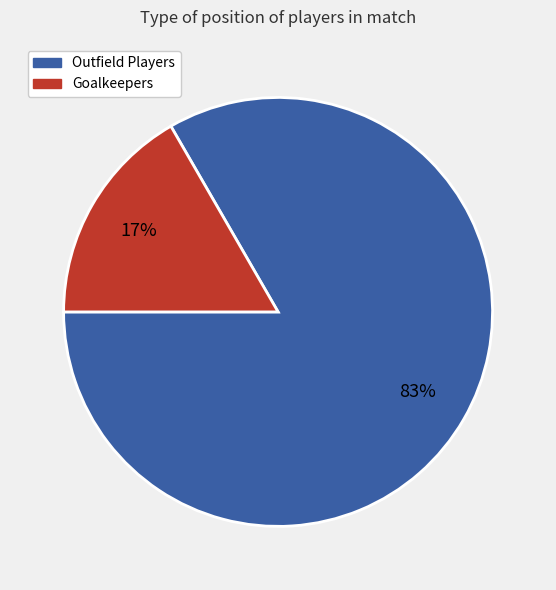

Count the number of slices in the pie.

2